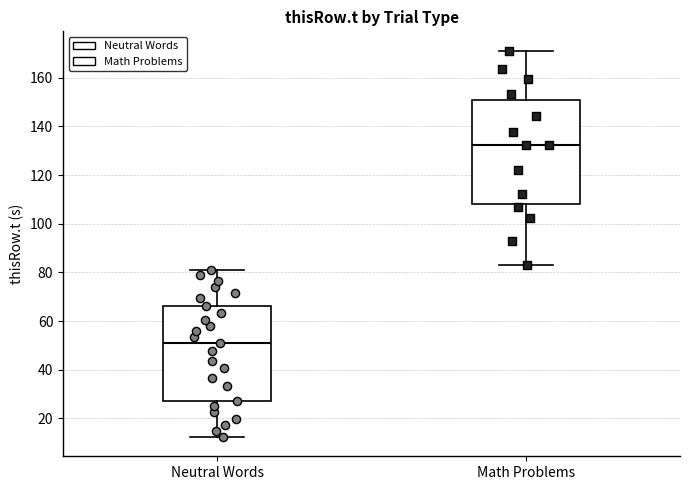

Where does the median line of the box for Neutral Words sit on the y-axis? The values are not printed on the chart, so give them approximately, as read against the axis.

50